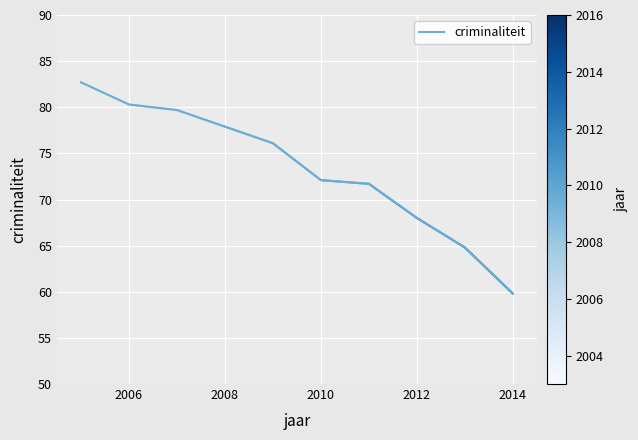

Reading right to left, list all the values displayed in this chart.

59.8	64.8	68.0	71.7	72.1	76.1	77.9	79.7	80.3	82.7